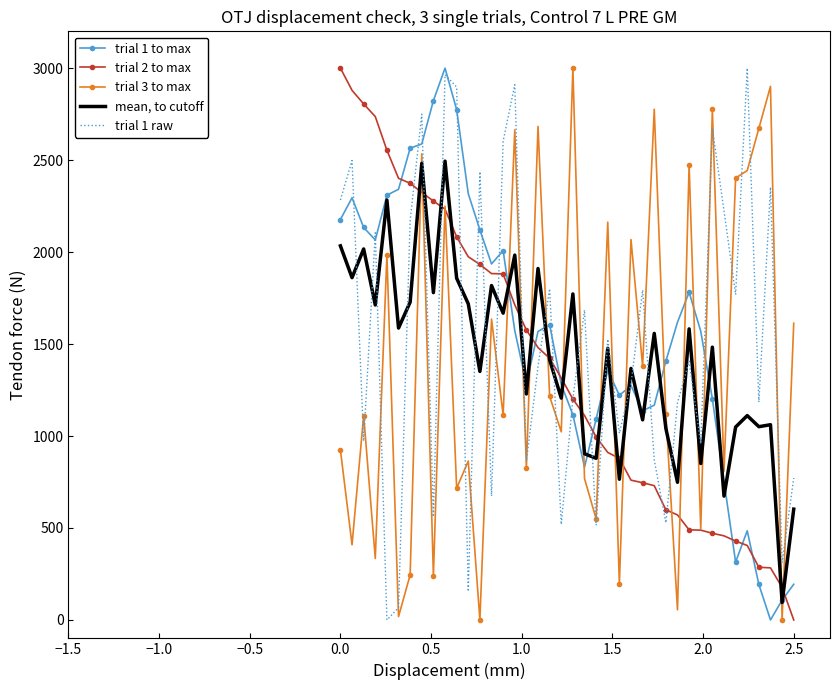

What is the greatest value displayed?

3000.0